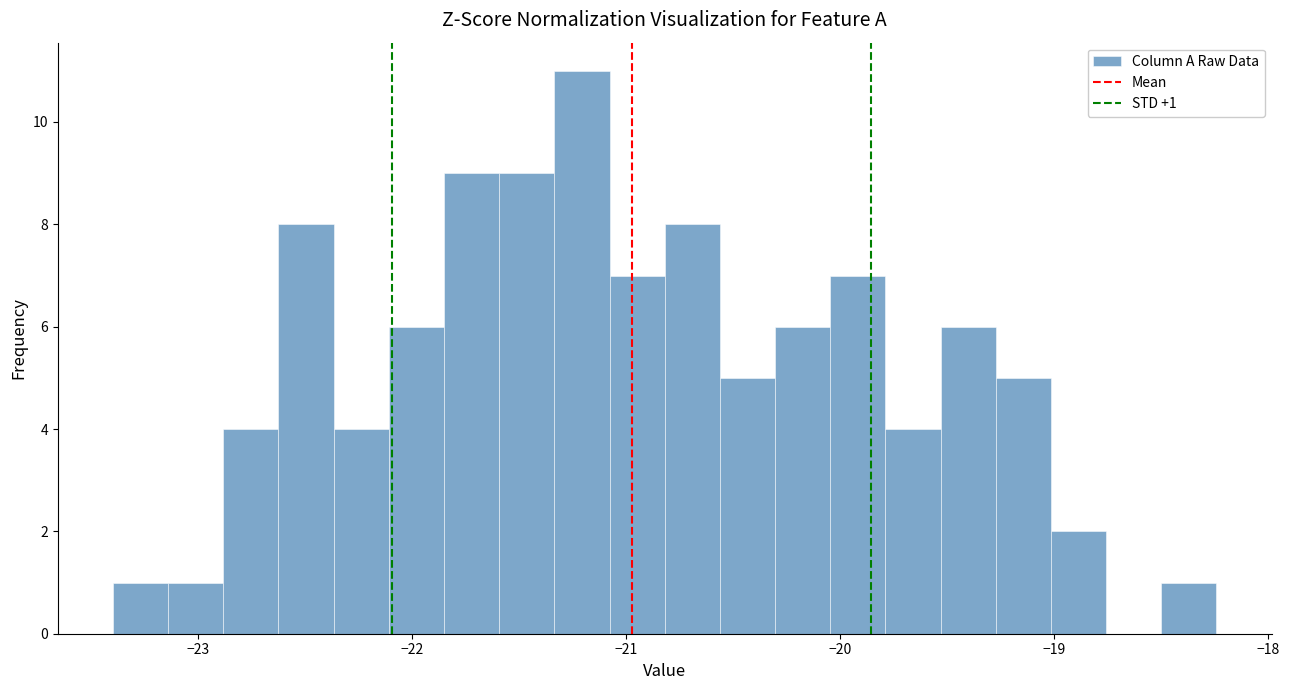

Read against the x-axis, roughly where is the centre of the tallest bar?

-21.2